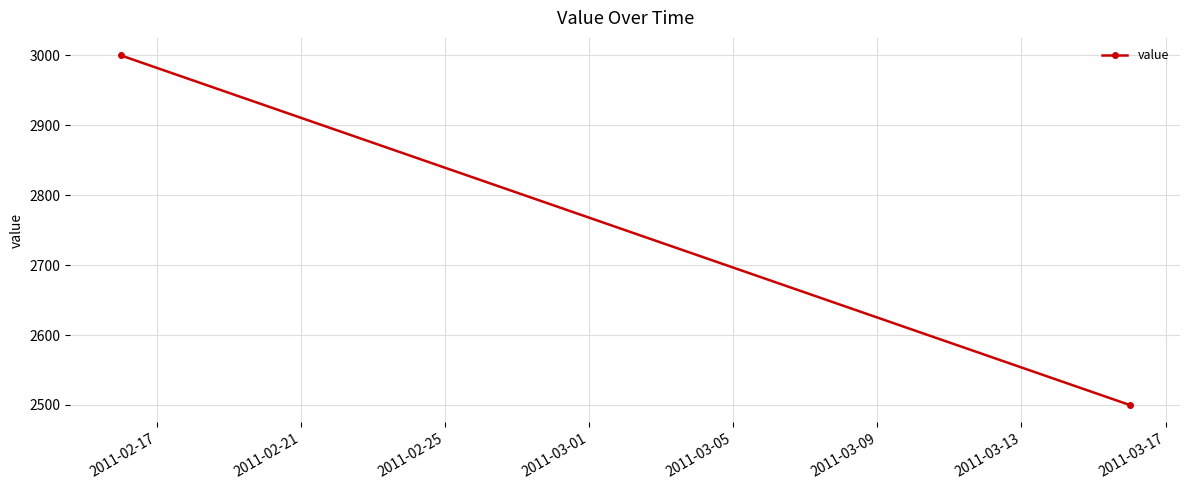

How many data points are less than 3000?

1